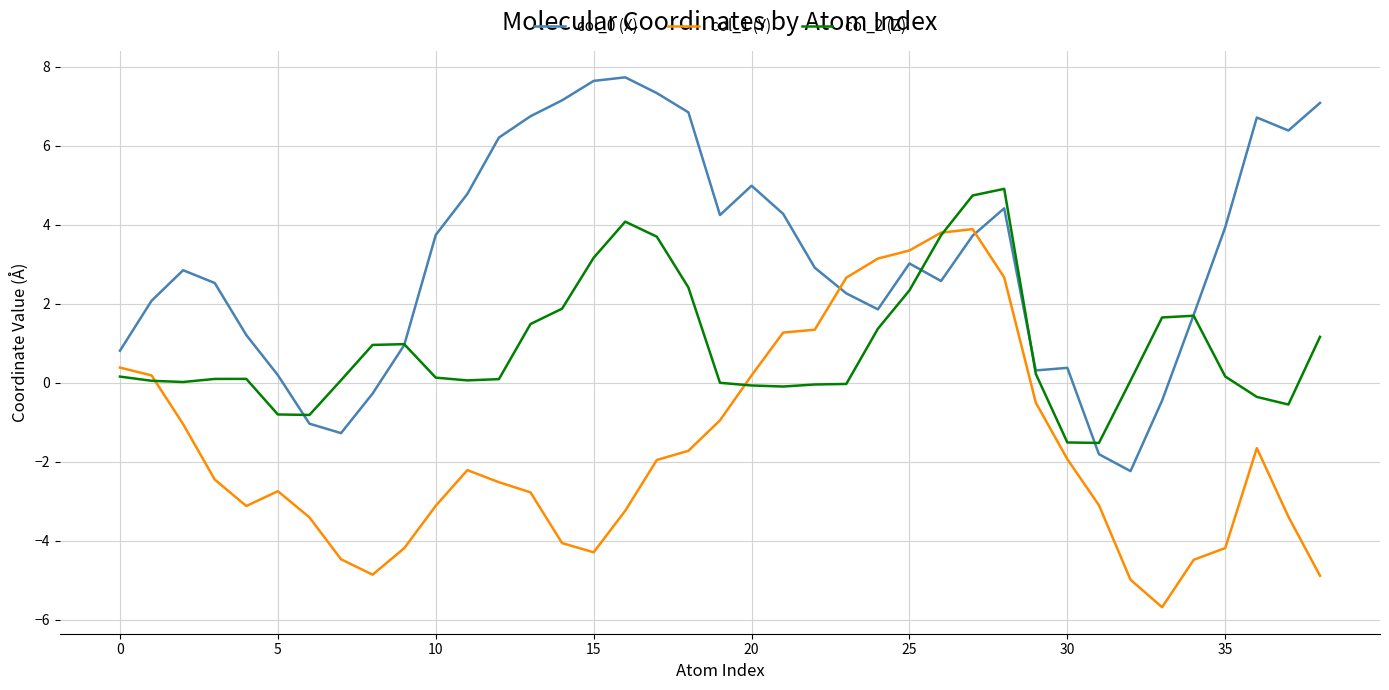

What is the minimum value shown in the chart?

-5.7